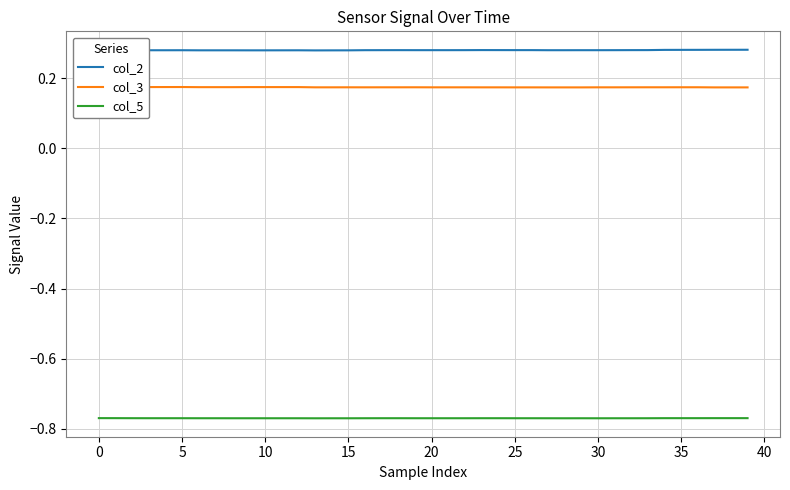

How many lines are shown in the chart?

3